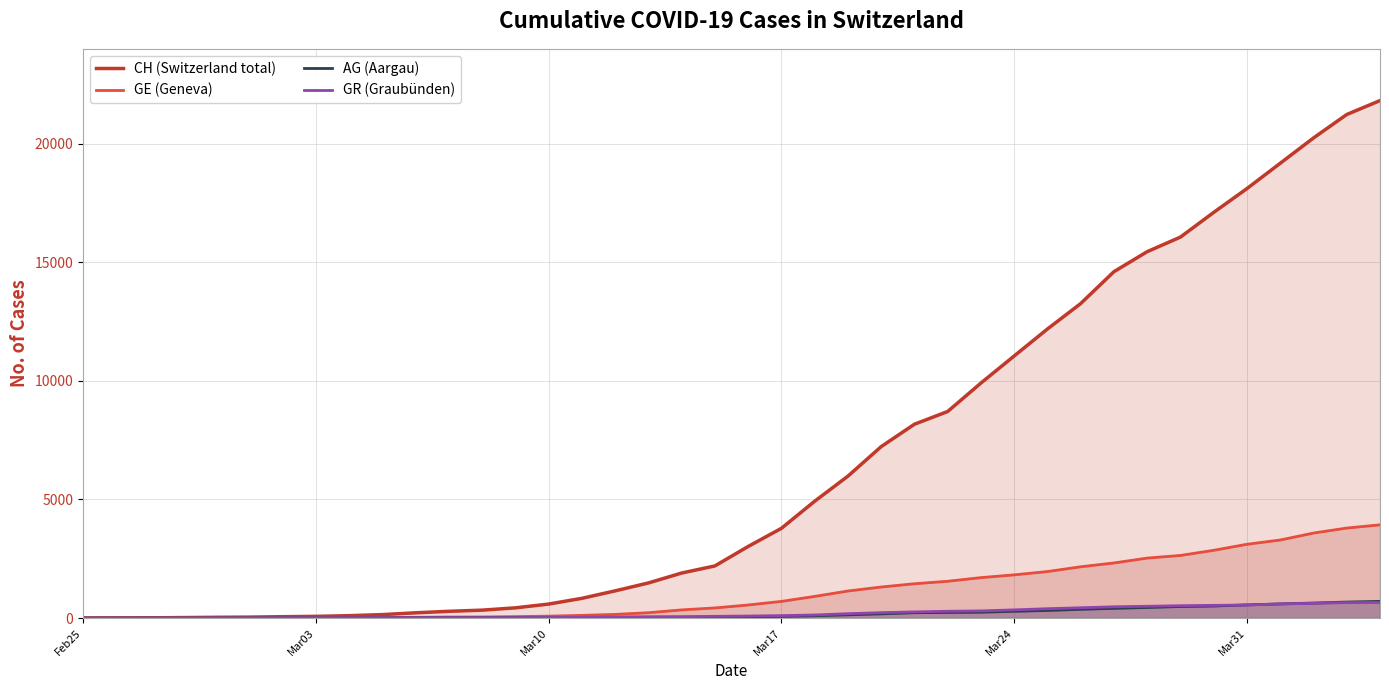

What is the sum of all GE (Geneva) values?

44876